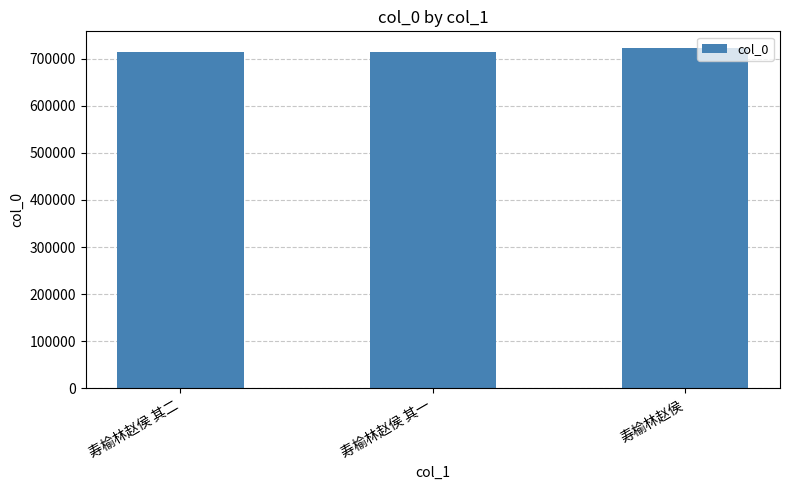

What is the value of the 3rd bar from the left?

721573